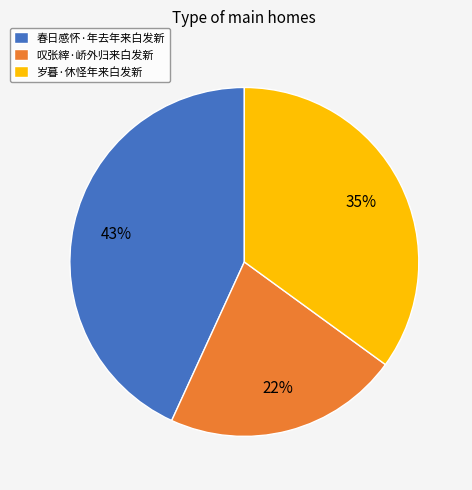

Is there any slice that represents more than half of the pie?

No